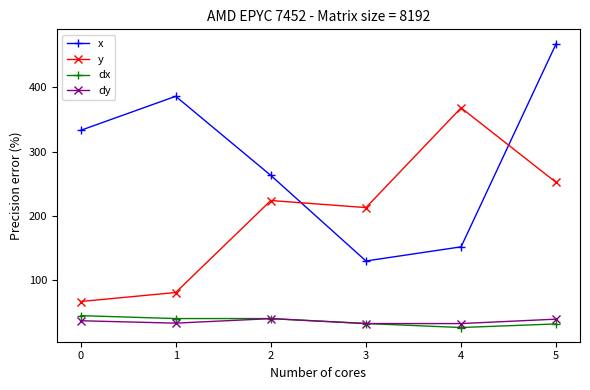

What is the value of the x point at the 2nd from the left?

386.0